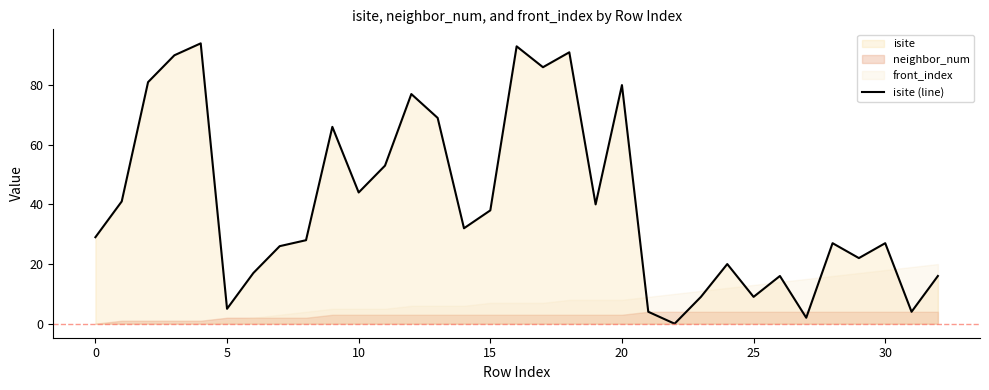

True or false: isite (line) has a value of 5 at 5.

True